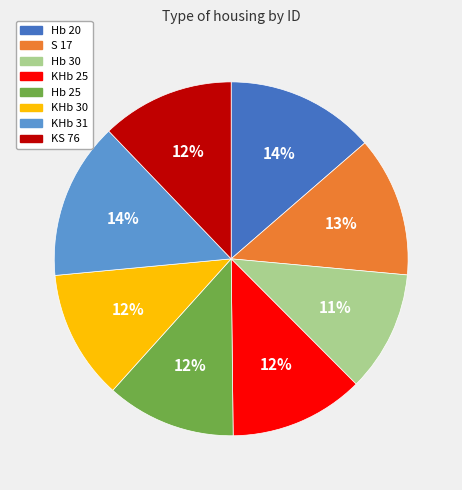

How many slices are in this pie chart?

8